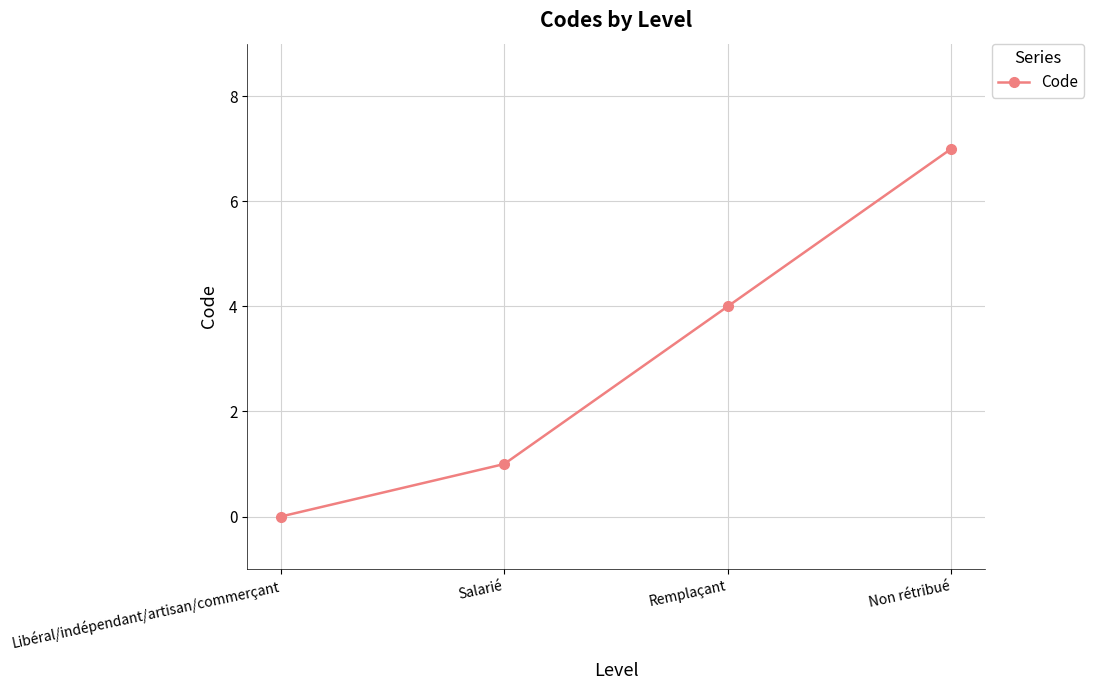

How many positive values are there?

3